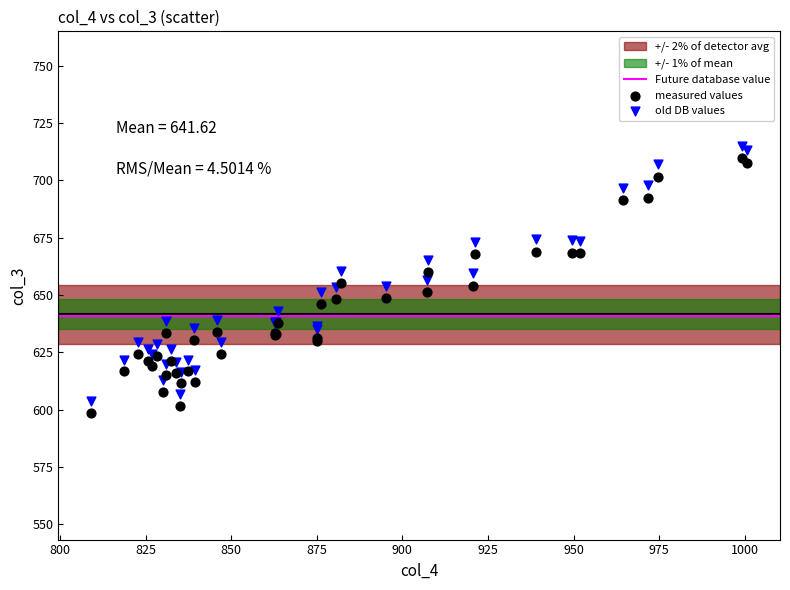

Which series has the largest Y range (max minus min)?

old DB values